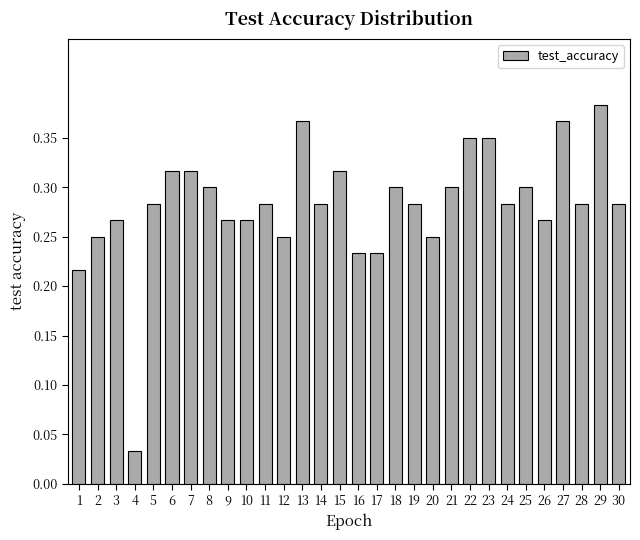

At which category does the chart reach its minimum across all series?

4